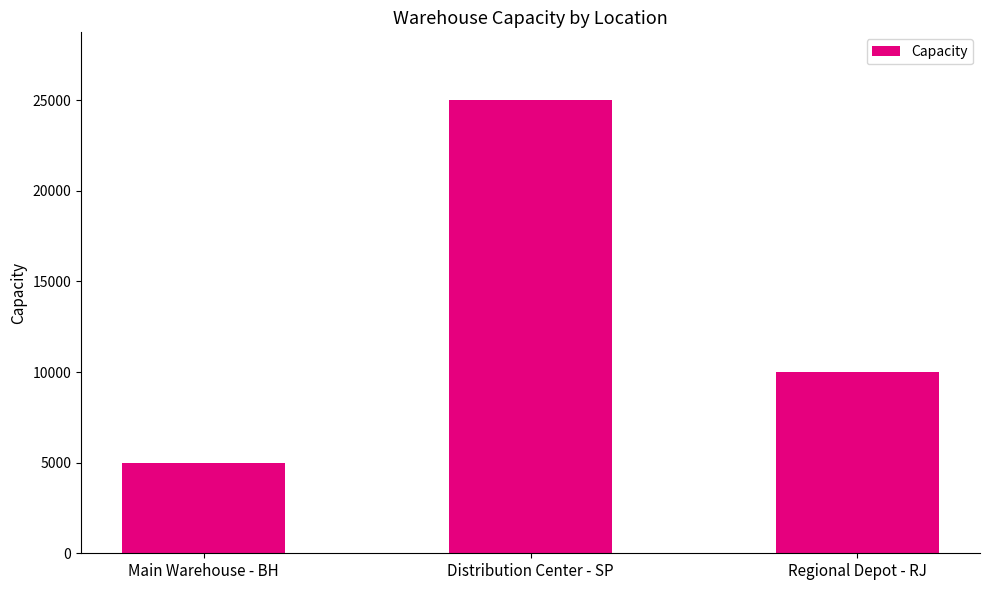

Approximately how many times larger is the value at Regional Depot - RJ compared to Distribution Center - SP?

0.4